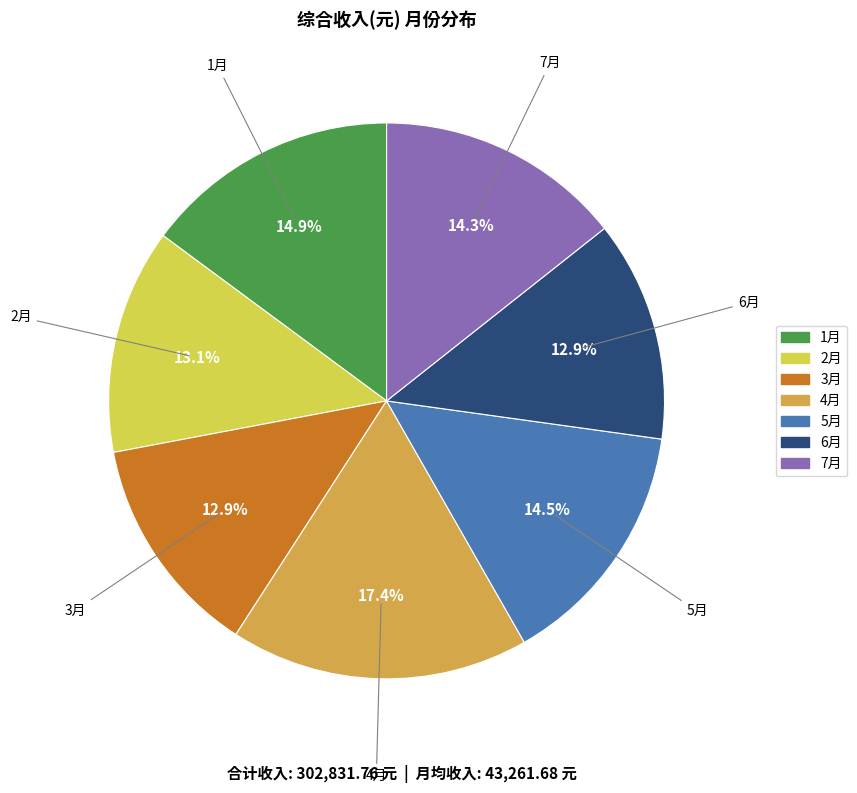

To the nearest percent, what is the difference between the largest and smallest slice percentages?

5%